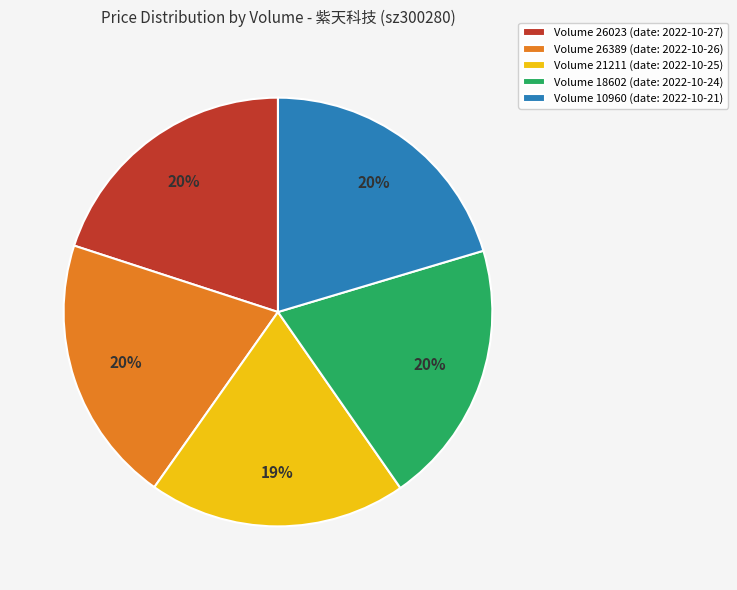

Is the sum of Volume 18602 (date: 2022-10-24) and Volume 26389 (date: 2022-10-26) greater than half?

No